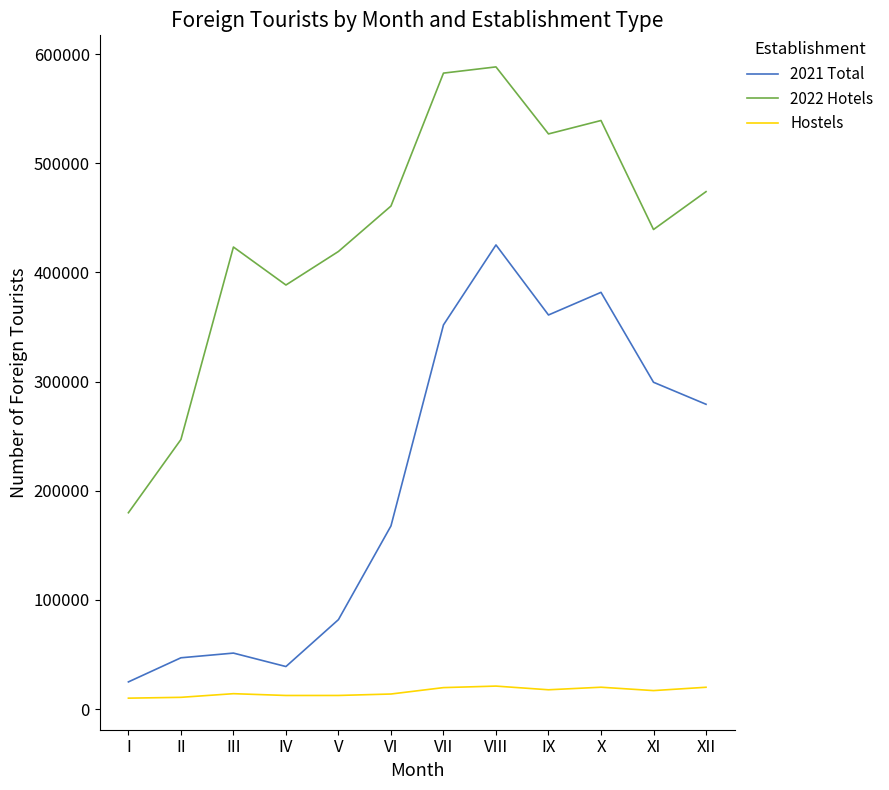

The value of Hostels at XII is 19935. True or false?

True